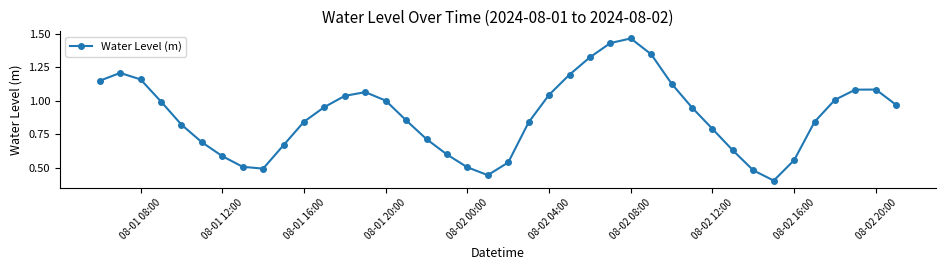

How many series are shown in this chart?

1